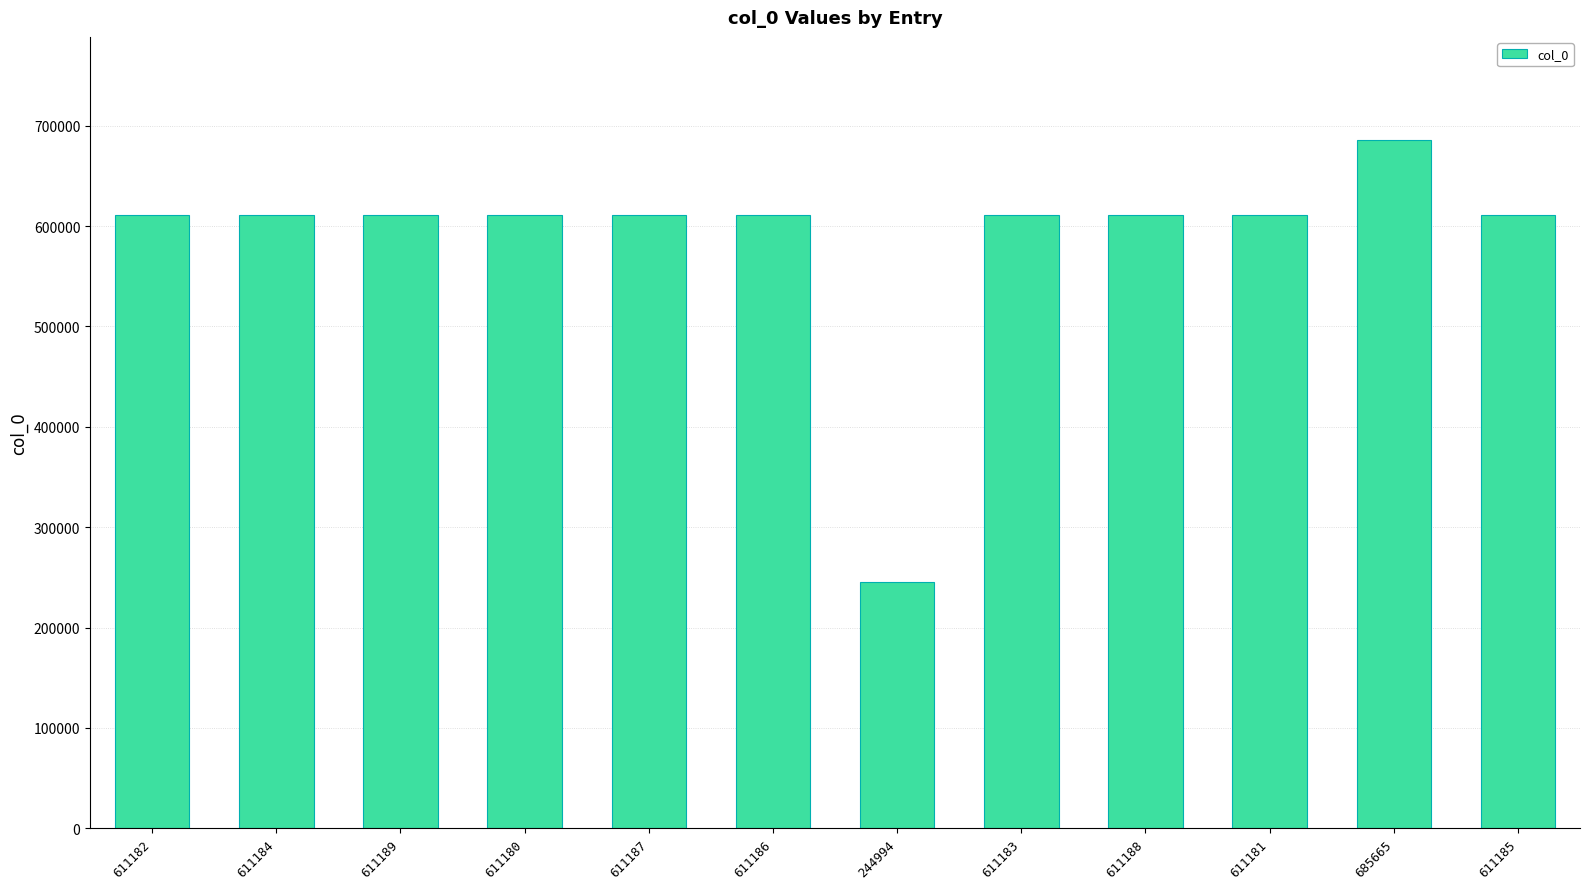

What is the change in value from 611184 to 244994?

-366190